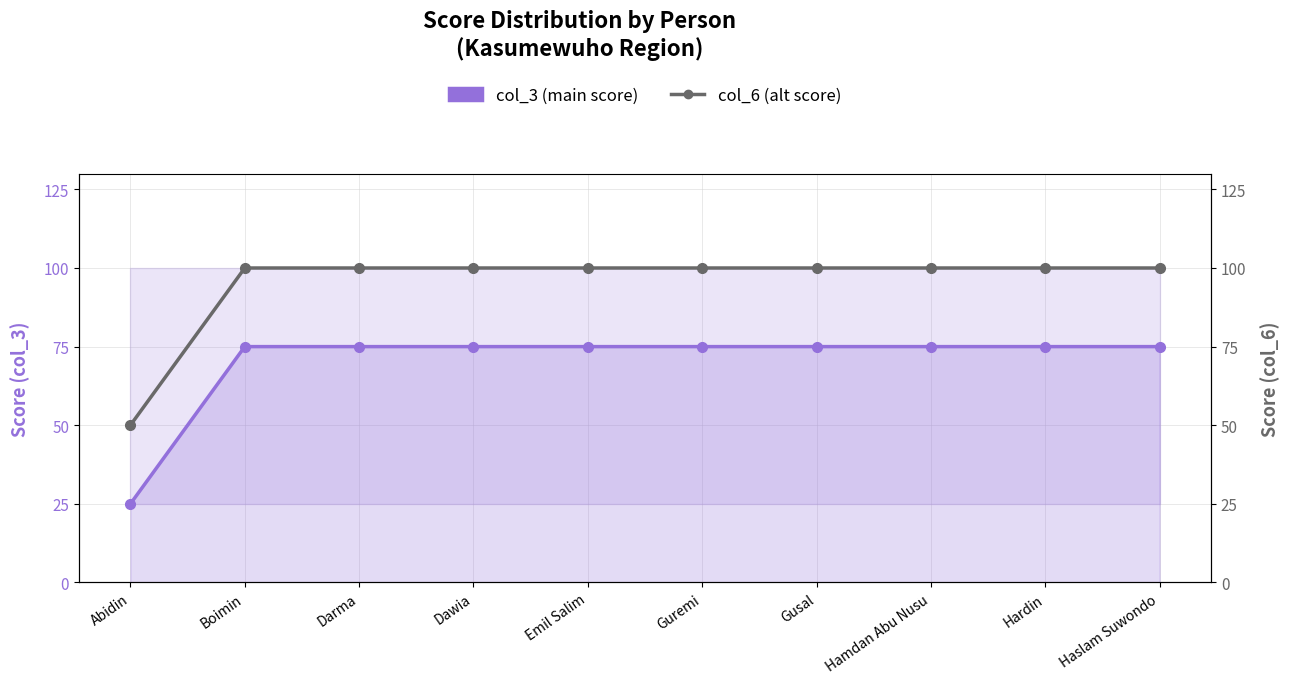

What is the maximum value for col_6 (score)?

100